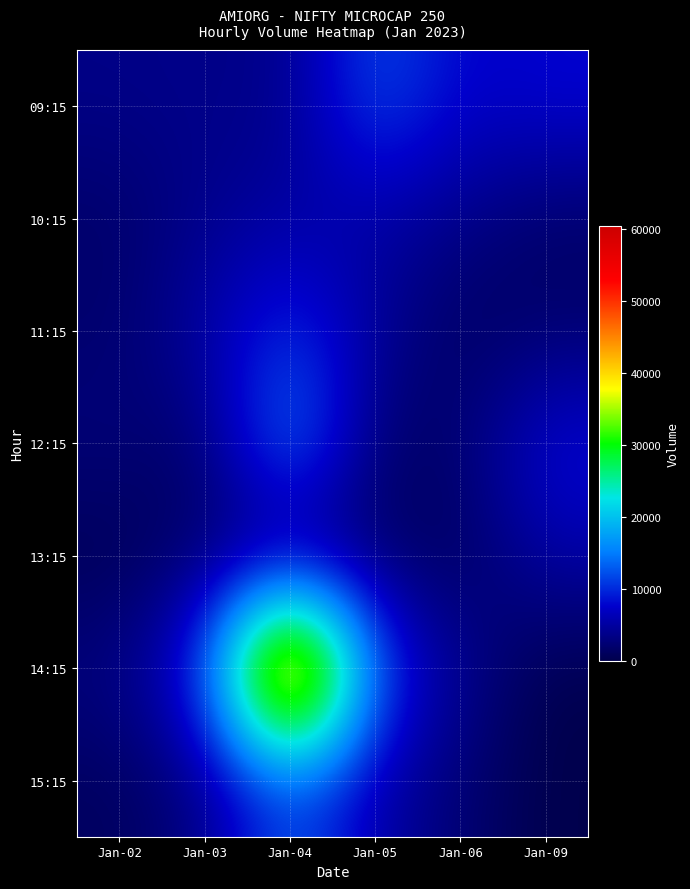

Reading left to right, list all the values displayed in this chart.

09:15: Jan-02=3493	Jan-03=3695	Jan-04=3506	Jan-05=12556	Jan-06=7244	Jan-09=8011
10:15: Jan-02=1715	Jan-03=3778	Jan-04=5022	Jan-05=4919	Jan-06=3573	Jan-09=1558
11:15: Jan-02=1984	Jan-03=5412	Jan-04=10612	Jan-05=4611	Jan-06=1131	Jan-09=1942
12:15: Jan-02=2744	Jan-03=1646	Jan-04=16879	Jan-05=1780	Jan-06=2127	Jan-09=8612
13:15: Jan-02=479	Jan-03=2162	Jan-04=656	Jan-05=1706	Jan-06=880	Jan-09=5435
14:15: Jan-02=3177	Jan-03=10777	Jan-04=60523	Jan-05=11955	Jan-06=4296	Jan-09=0
15:15: Jan-02=1105	Jan-03=3270	Jan-04=12595	Jan-05=5340	Jan-06=2290	Jan-09=0